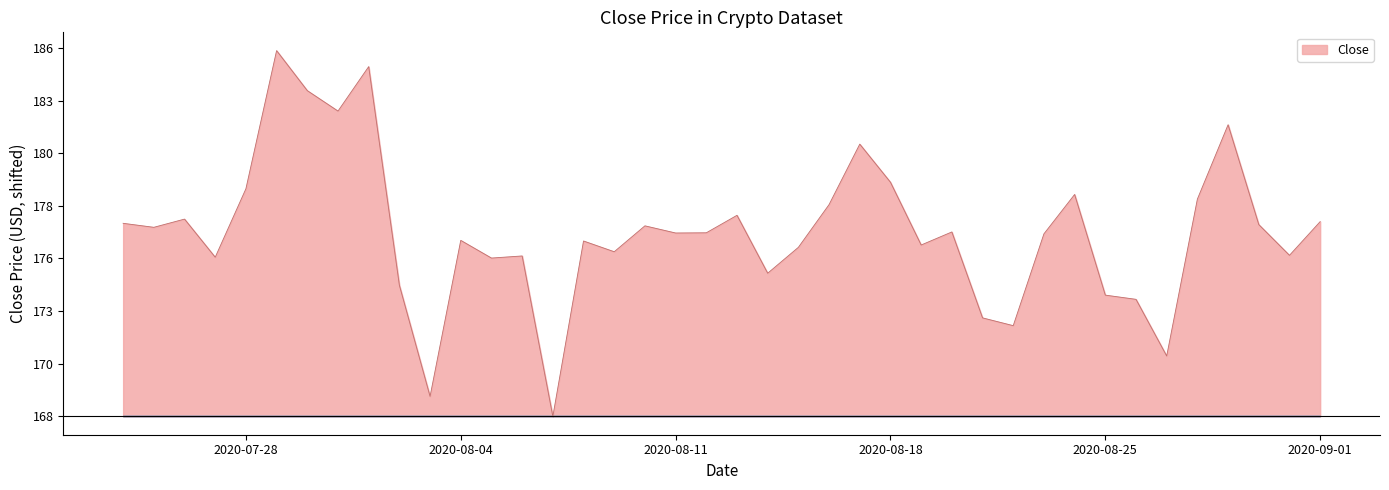

Does the chart have visible grid lines?

No